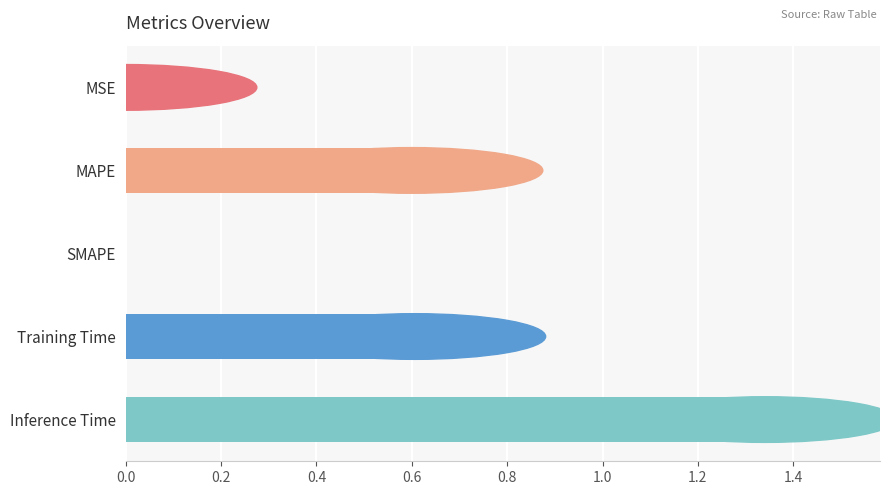

Which label corresponds to the largest value in the chart?

Inference Time